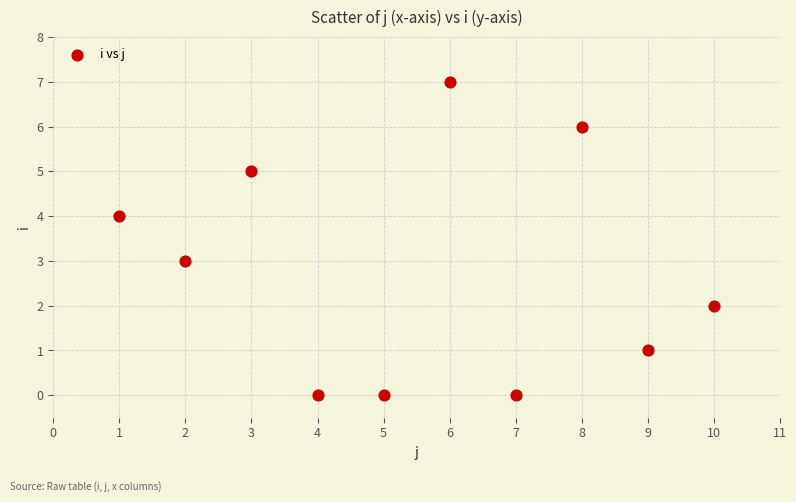

What is the average X value?

6